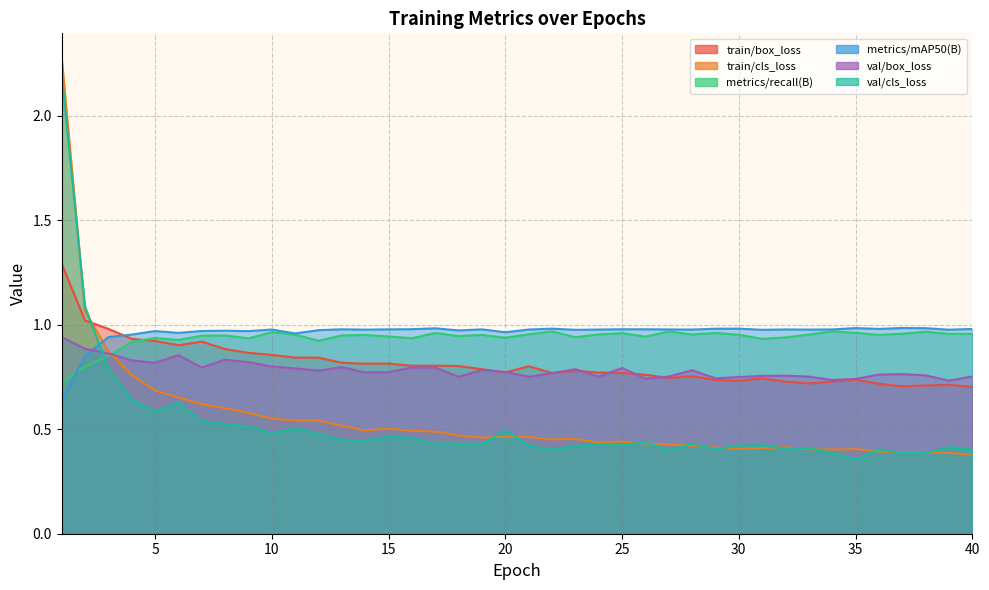

List the labels in order of train/cls_loss value, smallest first.

40, 39, 38, 37, 36, 34, 33, 35, 30, 31, 29, 32, 28, 27, 26, 24, 25, 22, 23, 19, 21, 20, 18, 17, 16, 14, 15, 13, 12, 11, 10, 9, 8, 7, 6, 5, 4, 3, 2, 1